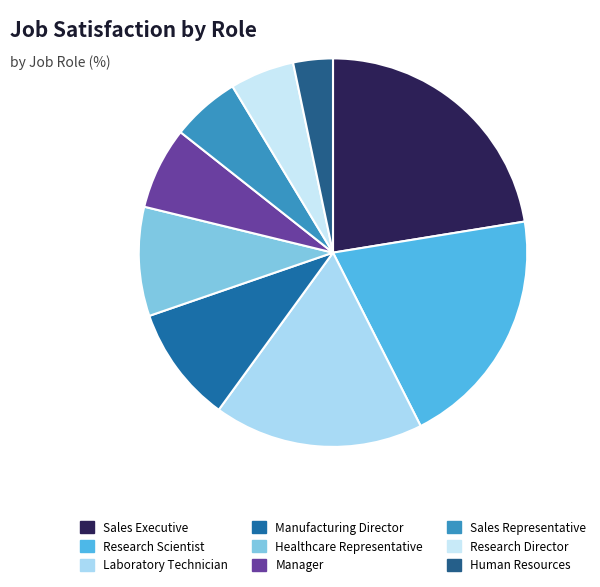

How many slices are in this pie chart?

9